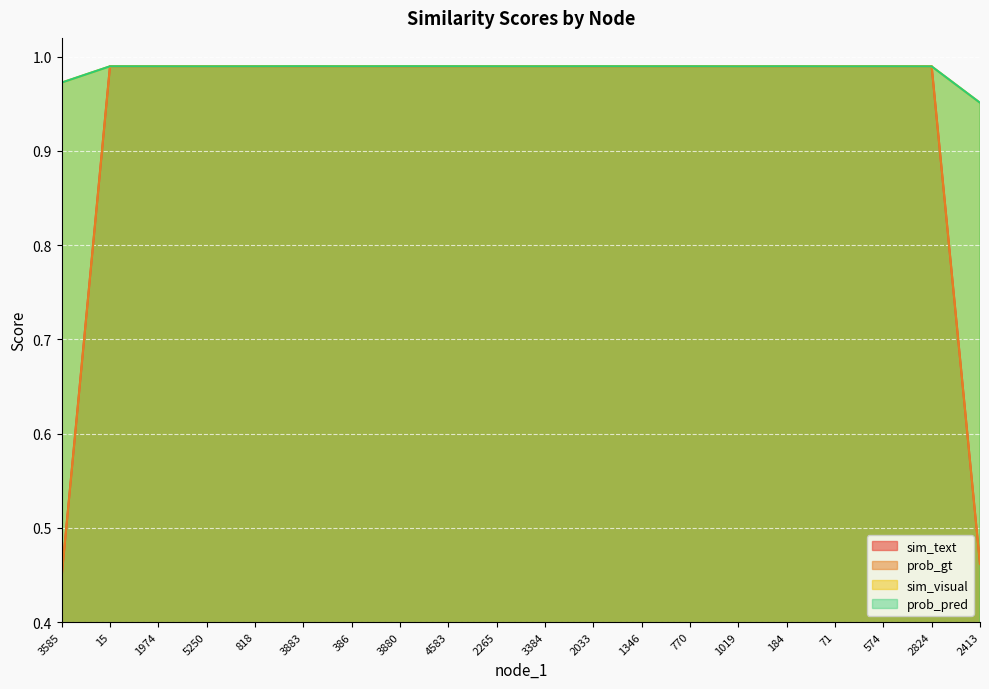

True or false: sim_visual has more than 1 points higher than both neighbors.

True